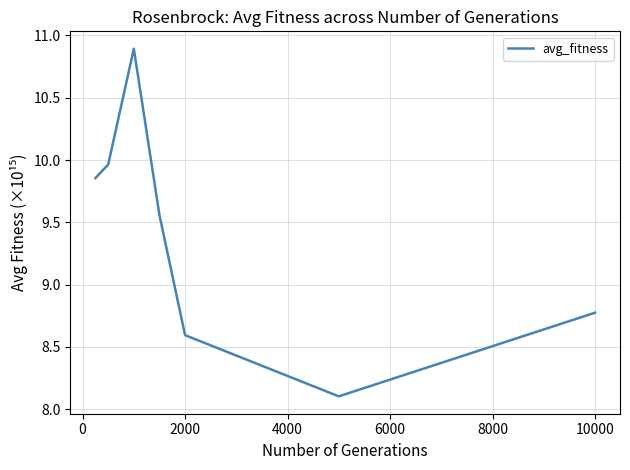

How many interior local peaks (higher than both neighbors) does the data have?

1